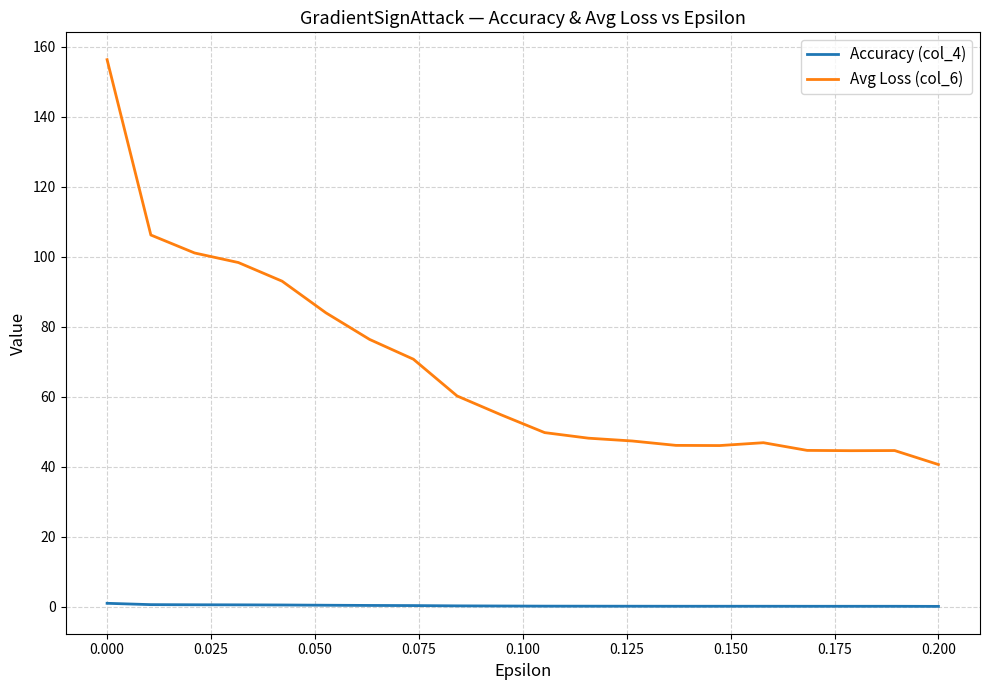

Which series has the widest spread of values?

Avg Loss (col_6)